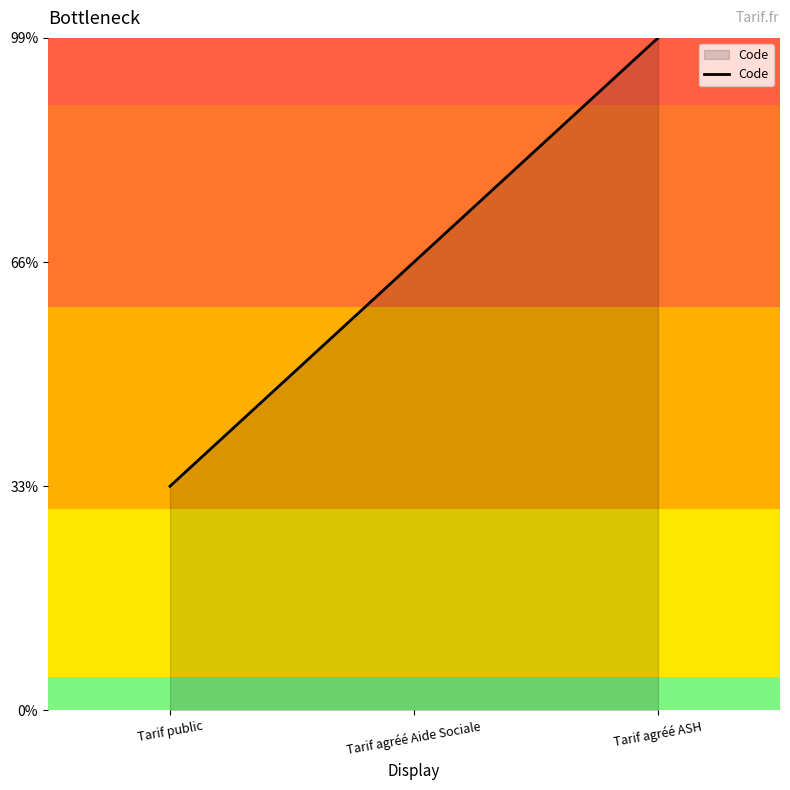

What is the sum of the values at Tarif agréé ASH and Tarif agréé Aide Sociale?

5